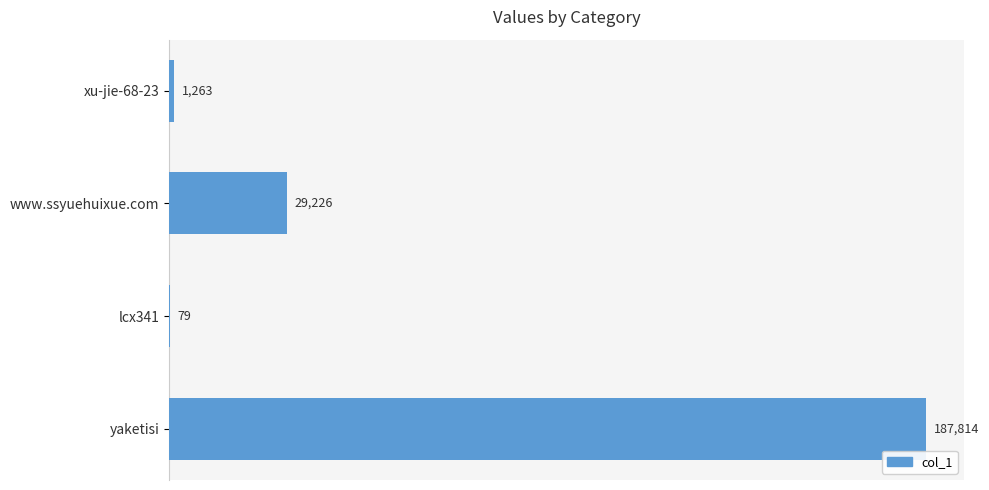

Reading top to bottom, transcribe all the data shown in this chart.

xu-jie-68-23=1263	www.ssyuehuixue.com=29226	lcx341=79	yaketisi=187814